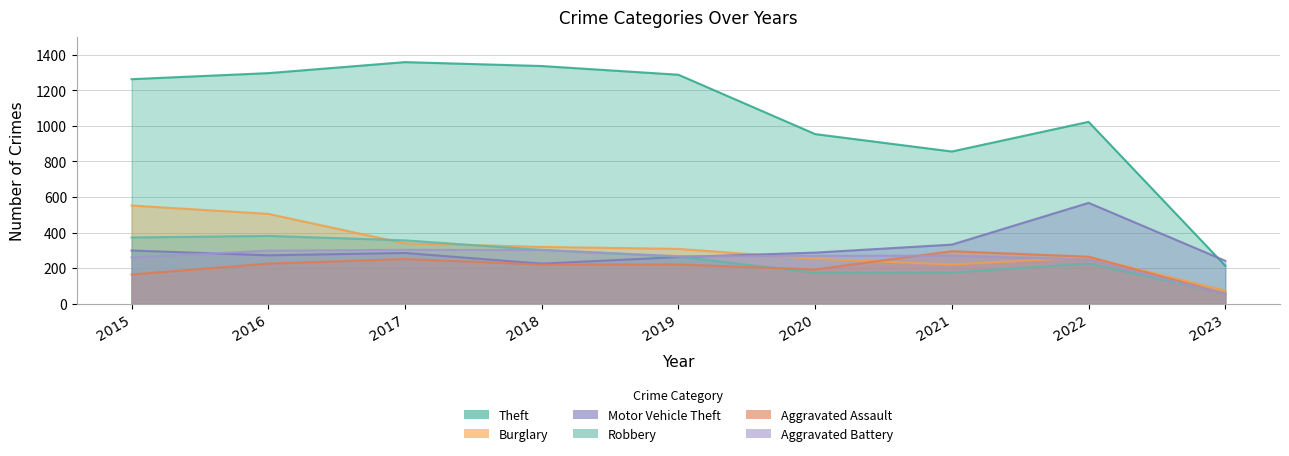

True or false: Aggravated Assault and Theft intersect in this chart.

False